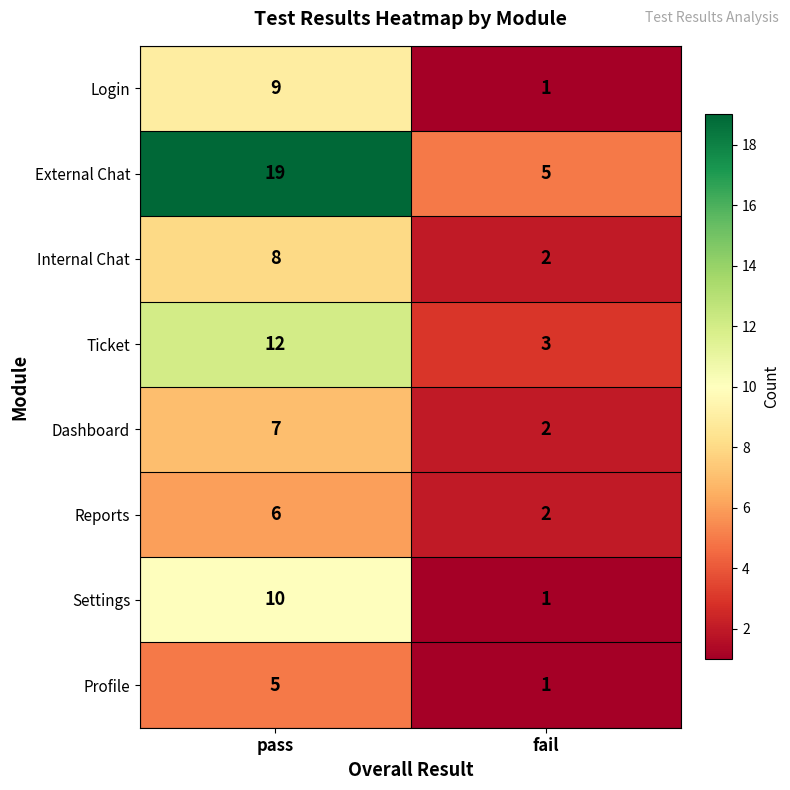

List the series in order of their peak value, lowest first.

Profile, Reports, Dashboard, Internal Chat, Login, Settings, Ticket, External Chat